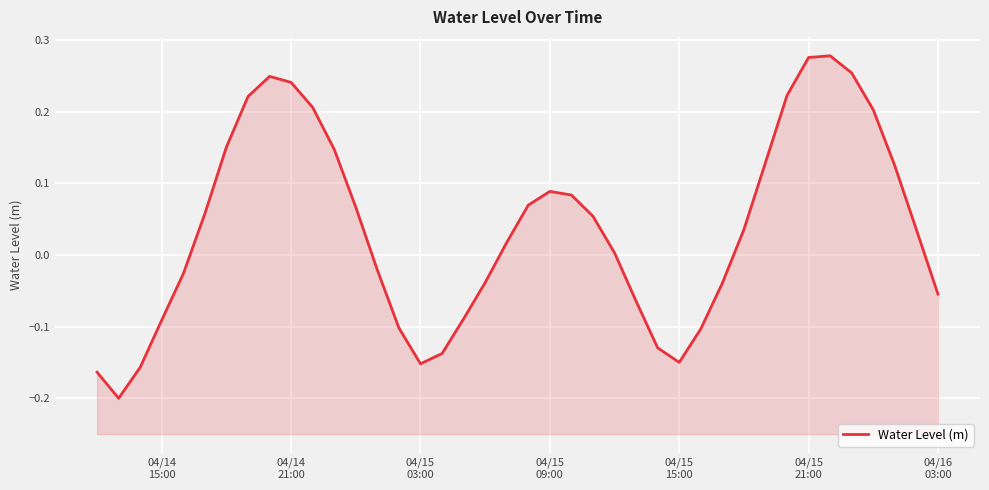

How many points are lower than both their immediate neighbors (excluding endpoints)?

3